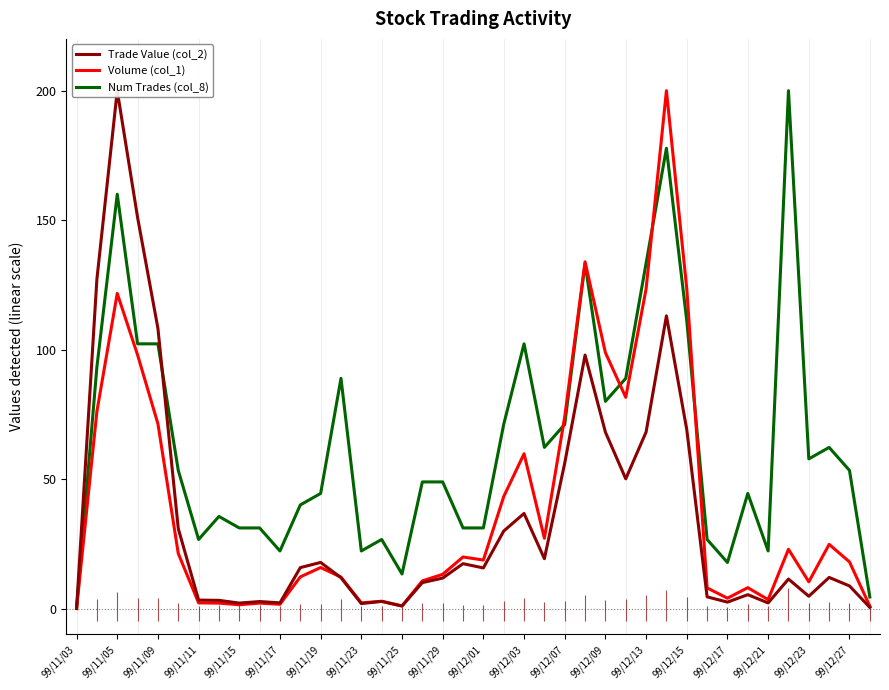

Which series has the widest spread of values?

Trade Value (col_2)